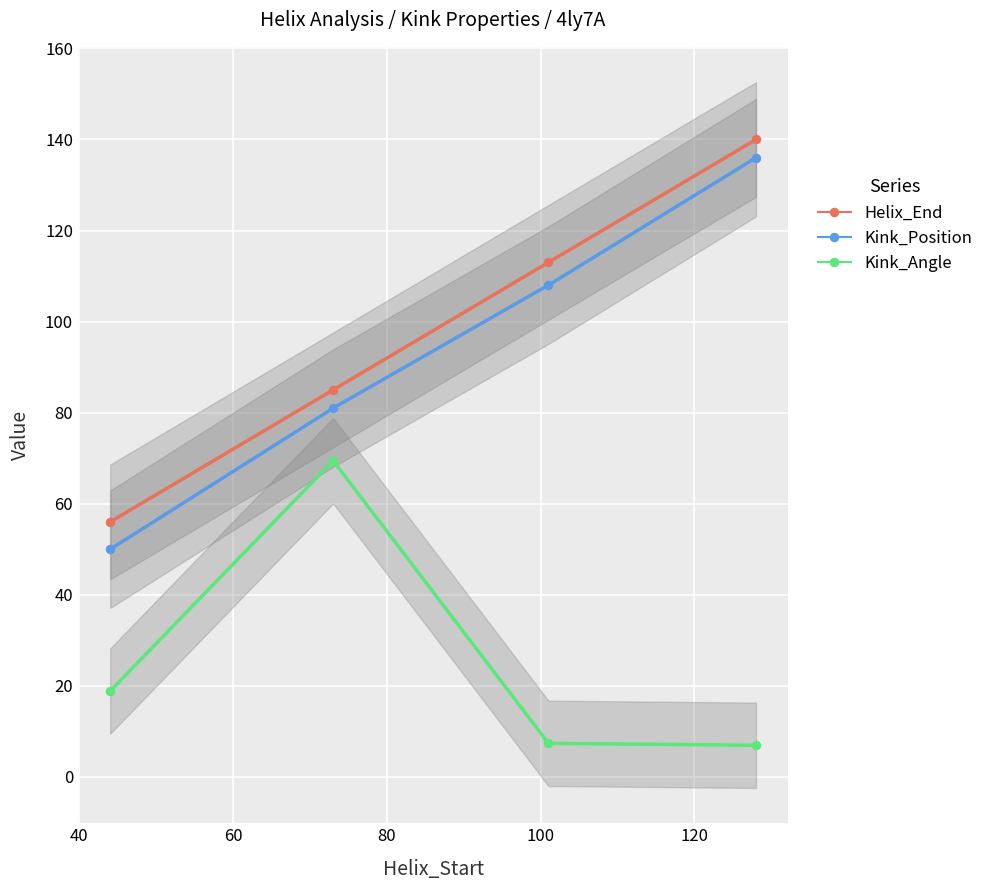

What is the maximum value shown in the chart?

140.0